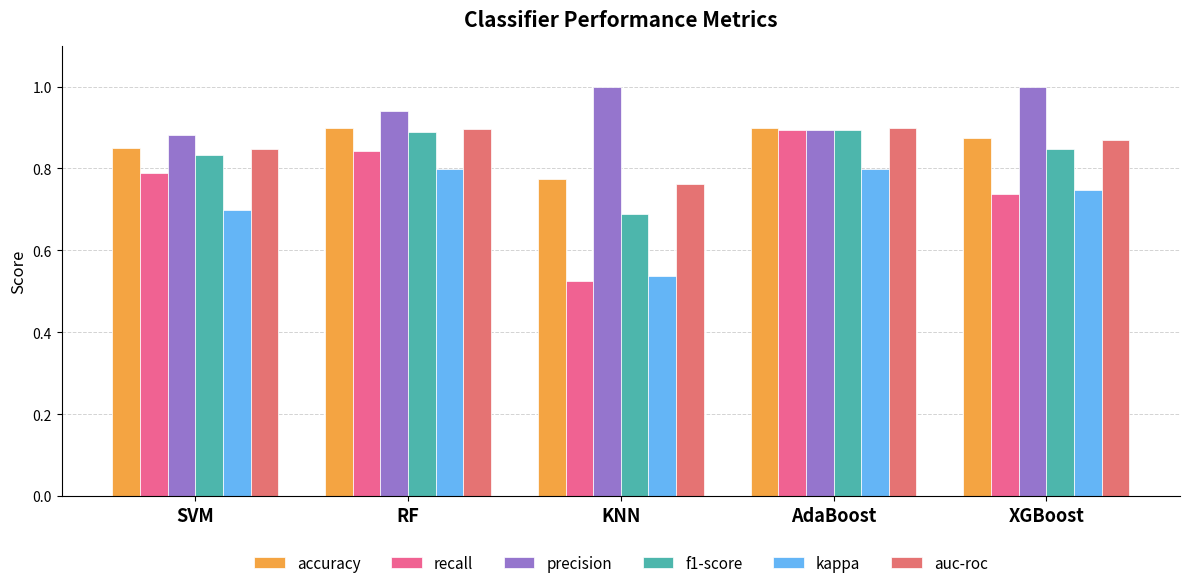

Does the chart contain any negative values?

No